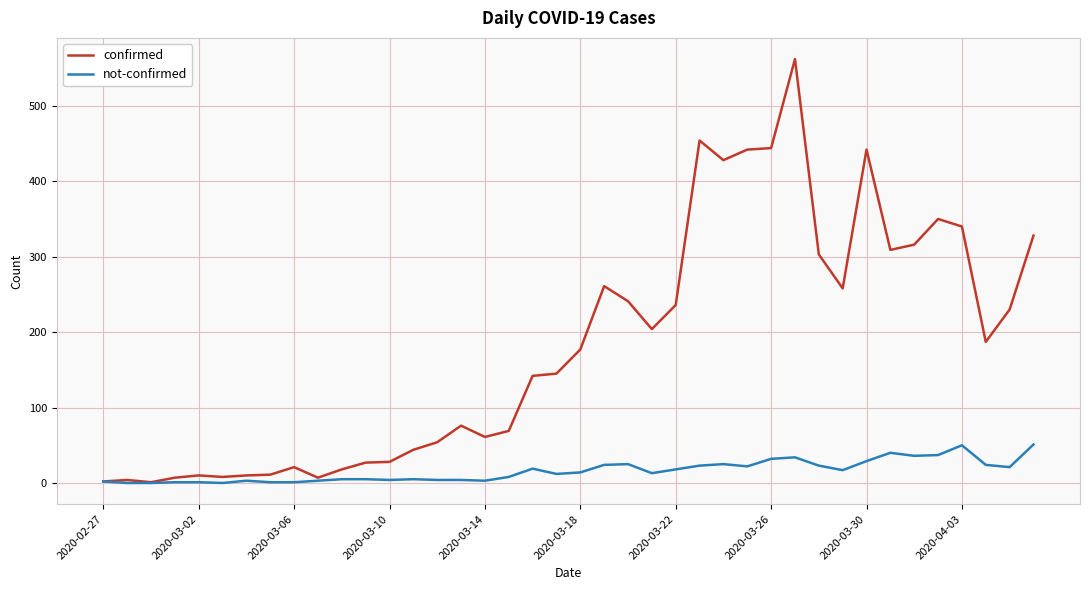

Does the chart have visible grid lines?

Yes